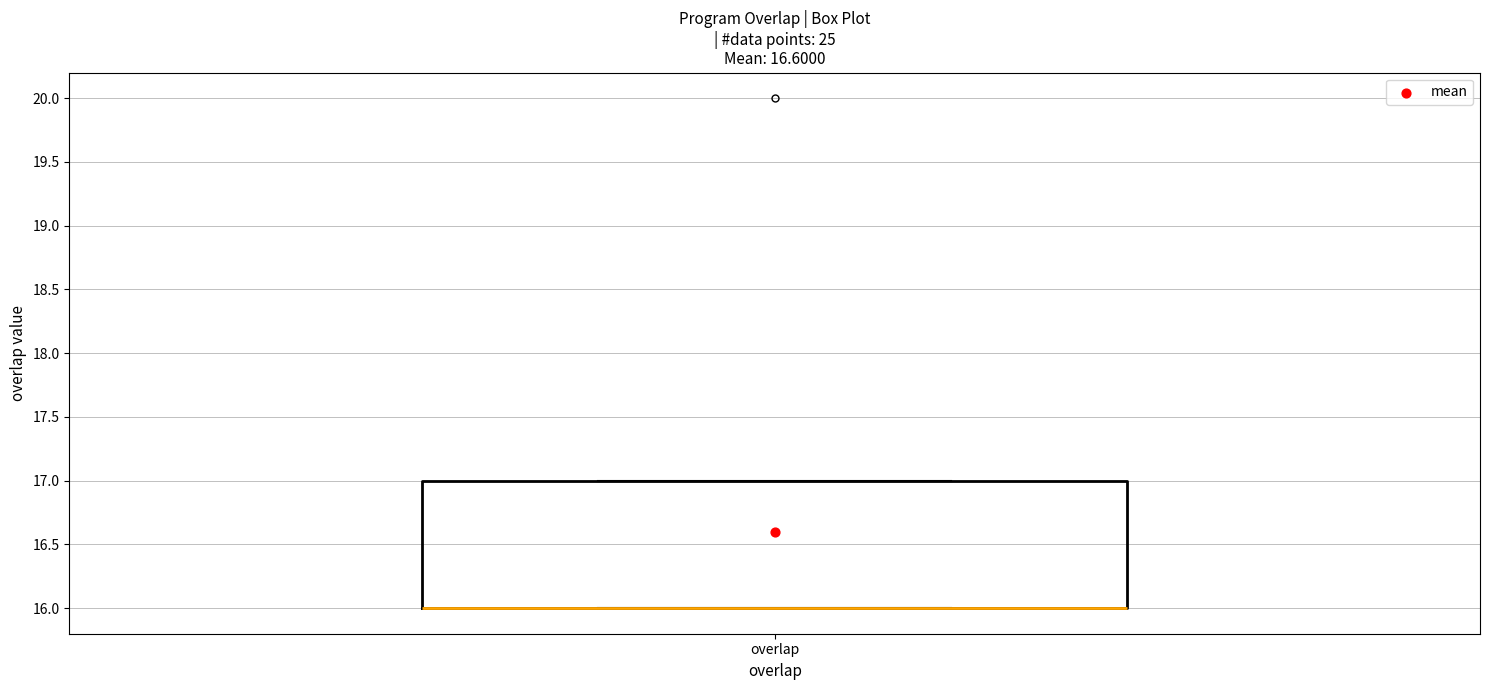

Where is the lower edge of the box for overlap on the y-axis? The values are not printed on the chart, so give them approximately, as read against the axis.

16